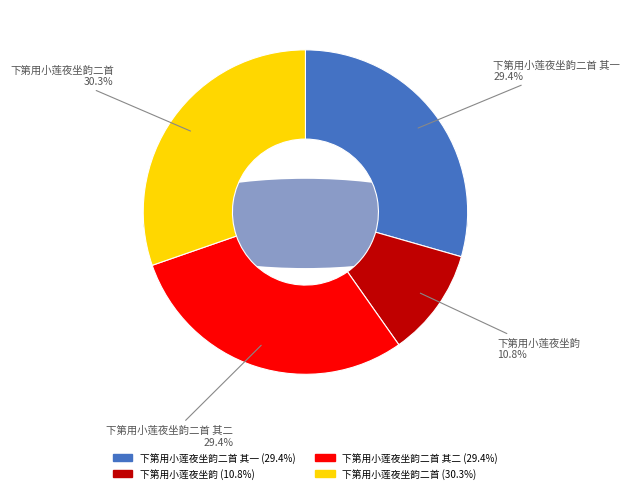

True or false: 下第用小莲夜坐韵二首 其二 accounts for 29% of the total.

True